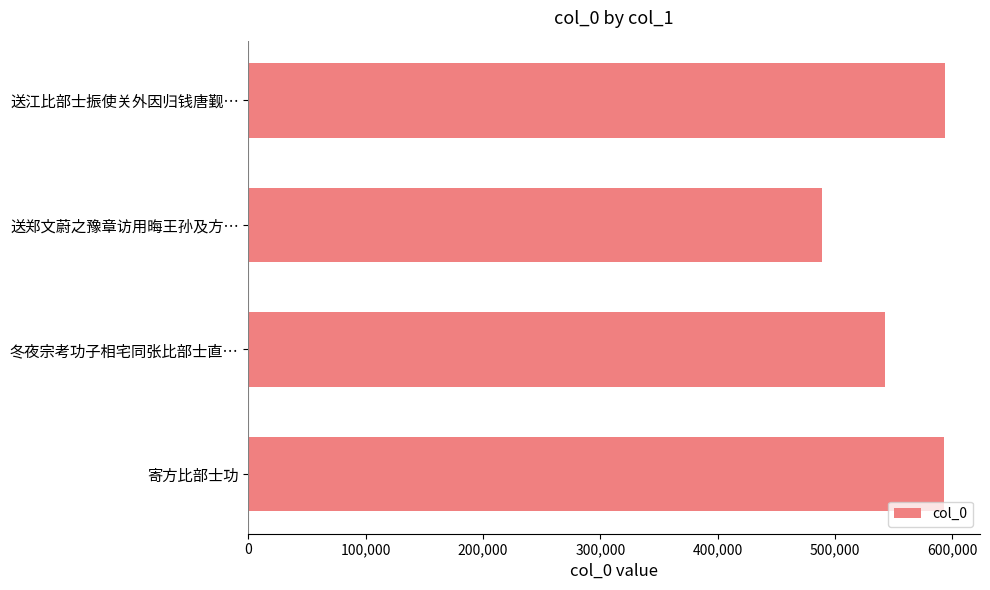

What value does the data have at 寄方比部士功?

593072